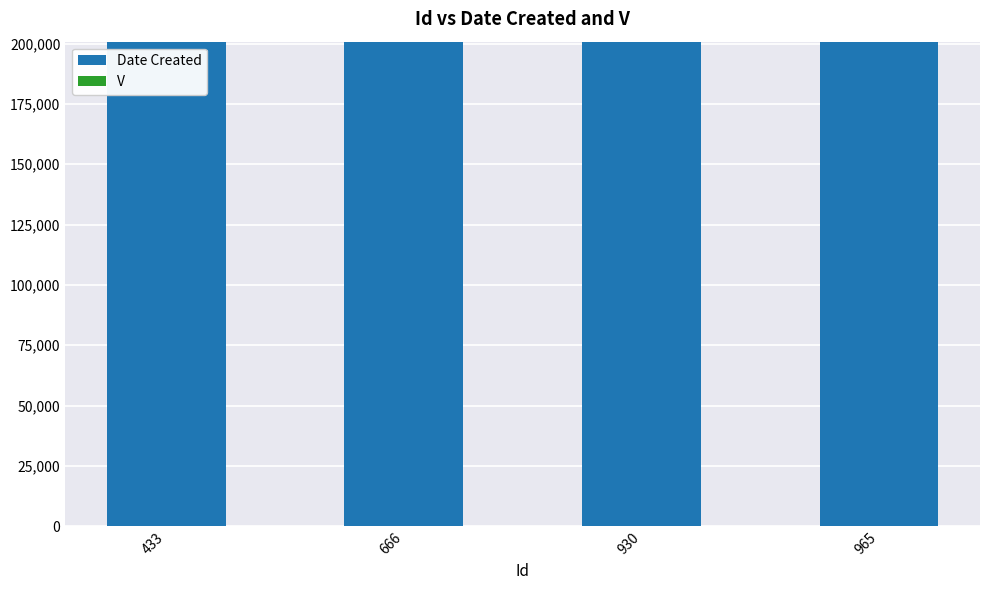

Does the chart contain stacked bars?

Yes